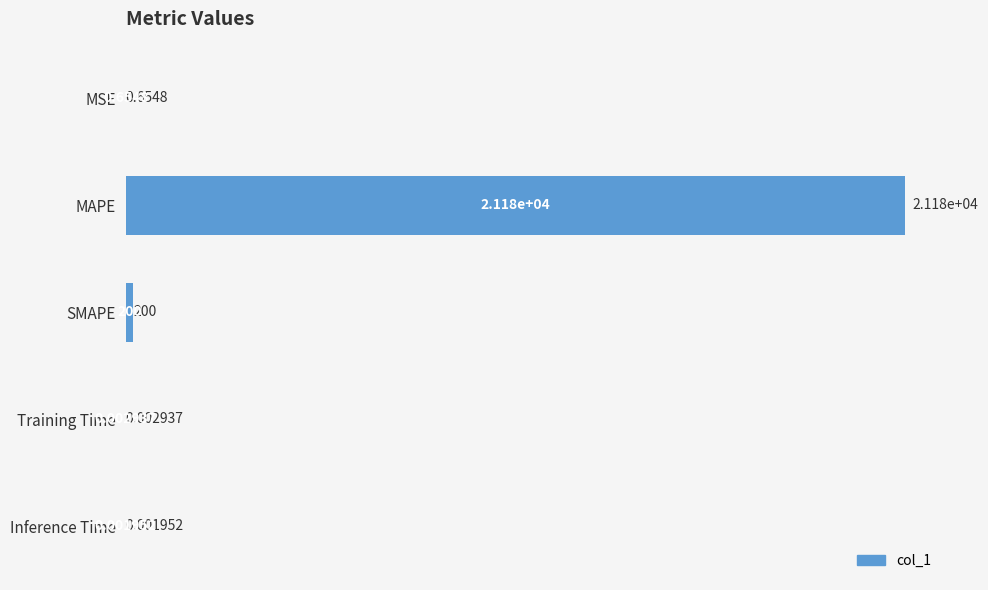

What is the sum of all values?

21381.8